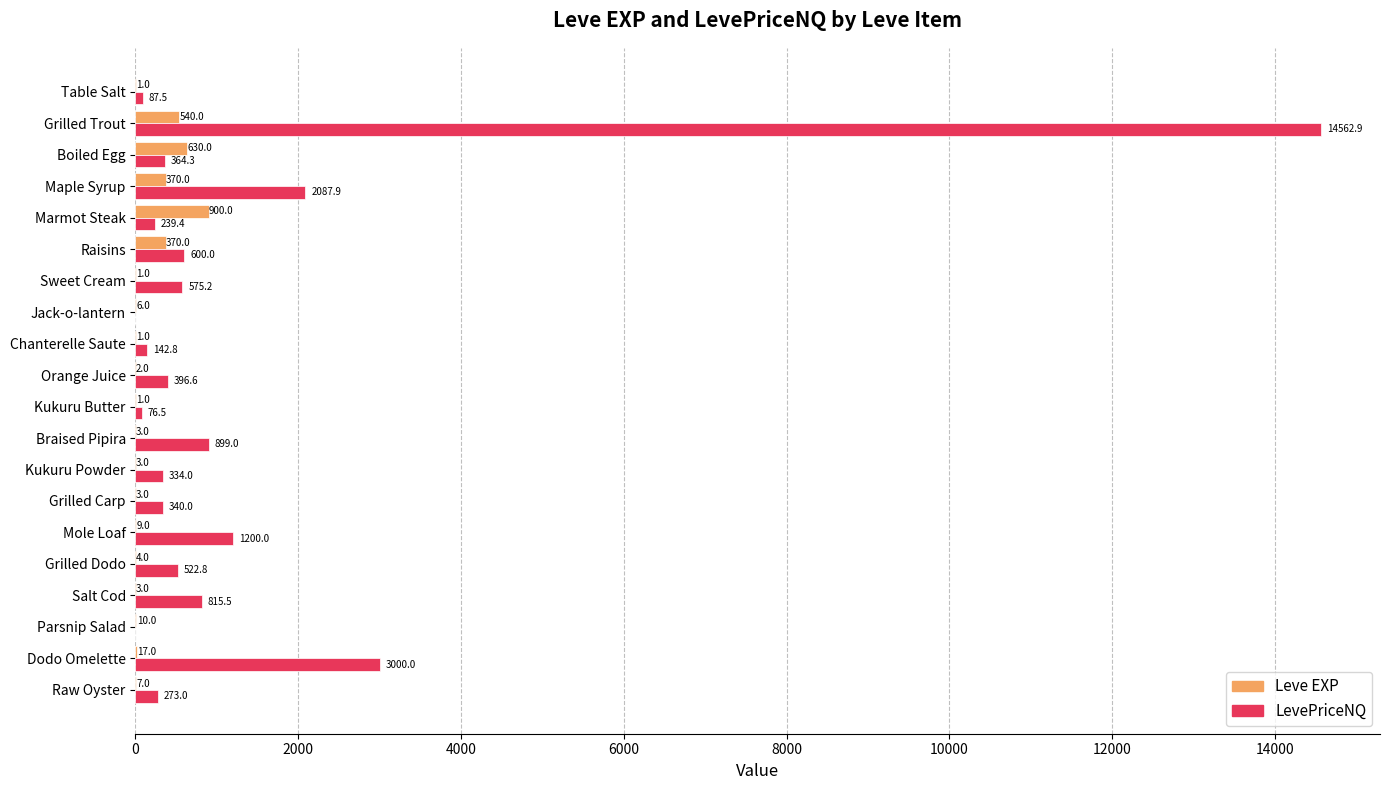

What is the approximate value of Leve EXP at Boiled Egg?

630.0